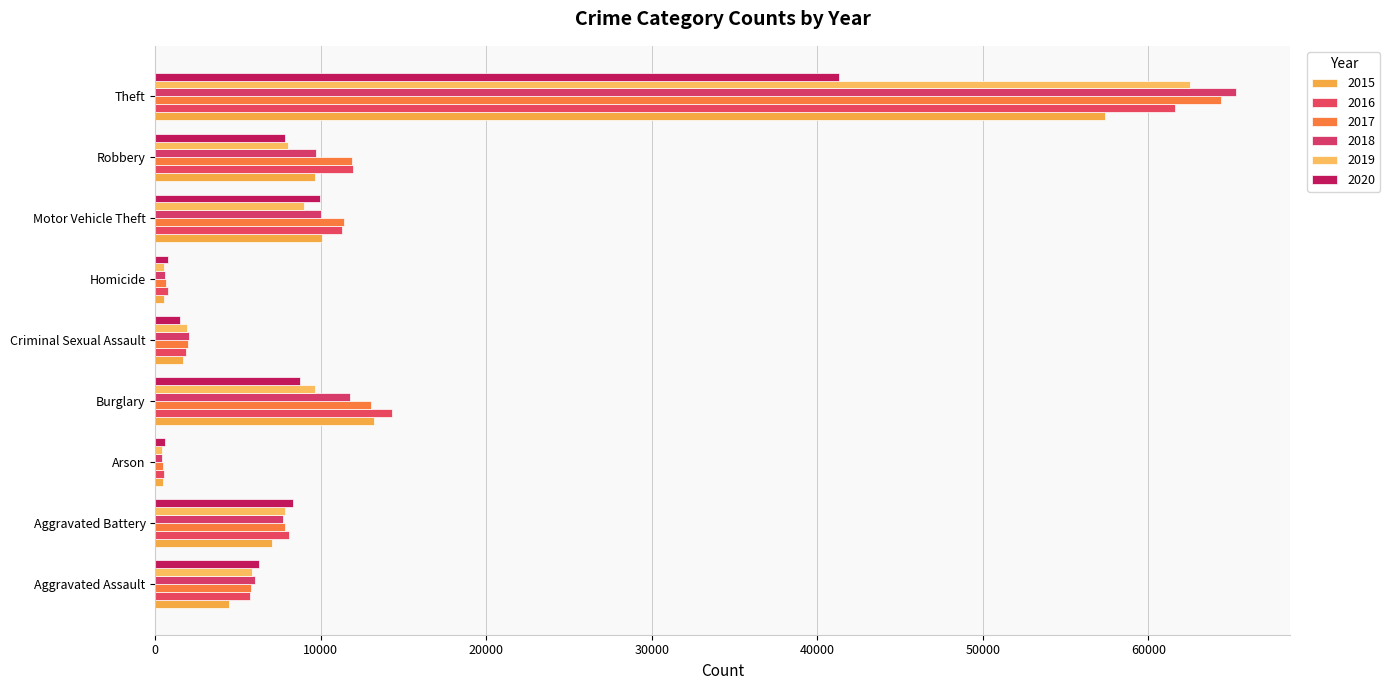

Reading left to right, transcribe all the data shown in this chart.

2015: 4480	7019	448	13184	1701	496	10068	9638	57351
2016: 5713	8086	515	14289	1849	786	11285	11960	61623
2017: 5793	7845	444	13001	1976	672	11380	11880	64386
2018: 6001	7735	373	11747	2032	588	9985	9681	65289
2019: 5841	7858	376	9638	1909	499	8977	7995	62495
2020: 6264	8320	588	8758	1485	787	9959	7855	41335